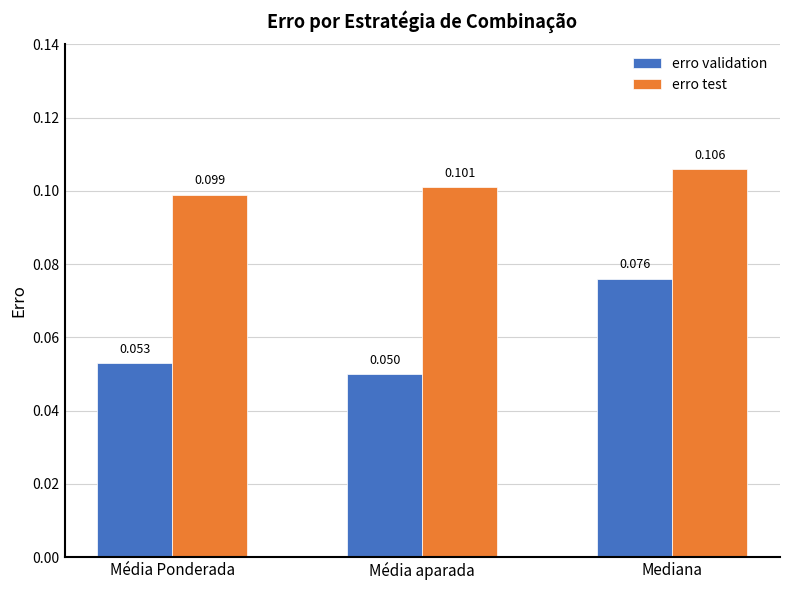

At which label is erro test closest to 0?

Média Ponderada